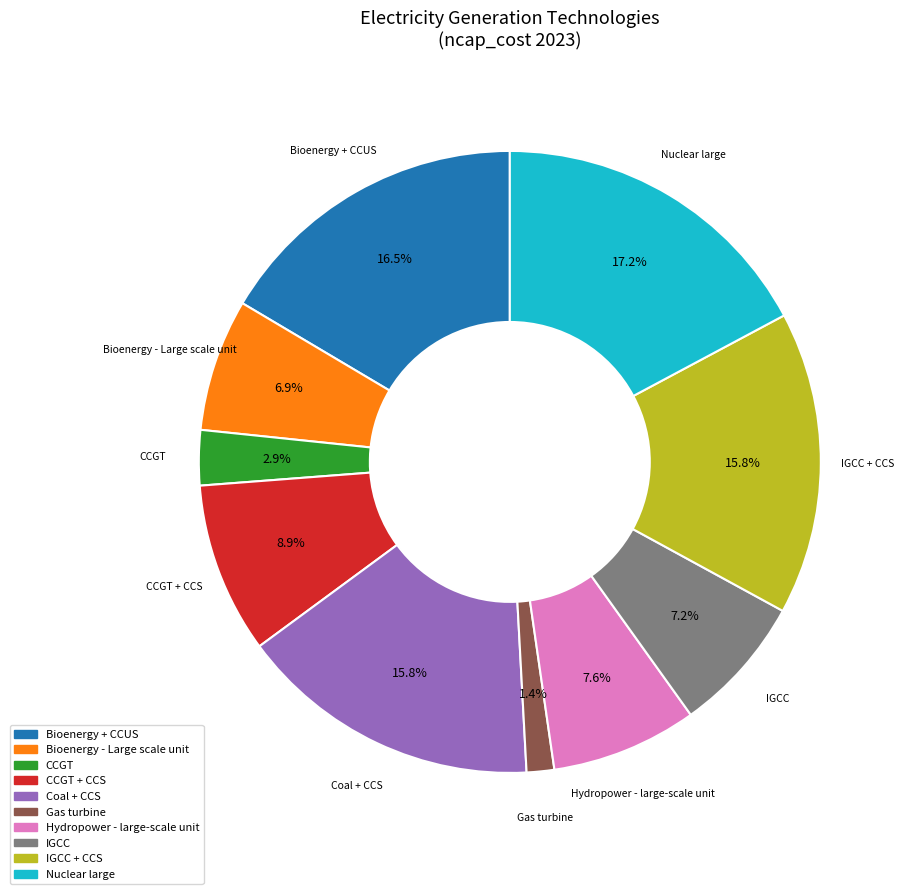

Is there any slice that represents more than half of the pie?

No